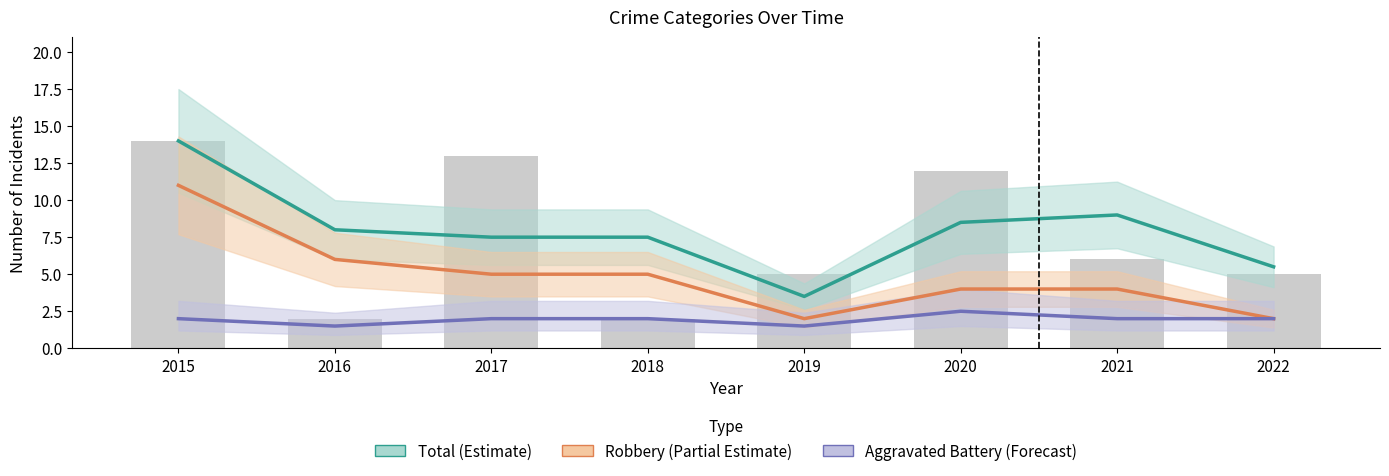

What is the value of the Aggravated Battery (Forecast) bar at the 3rd from the left?

2.0